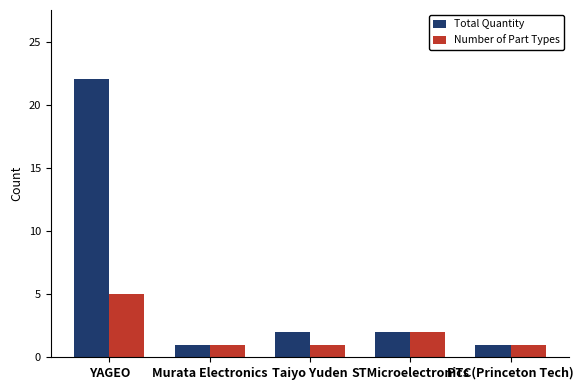

How many distinct data groups are displayed?

2